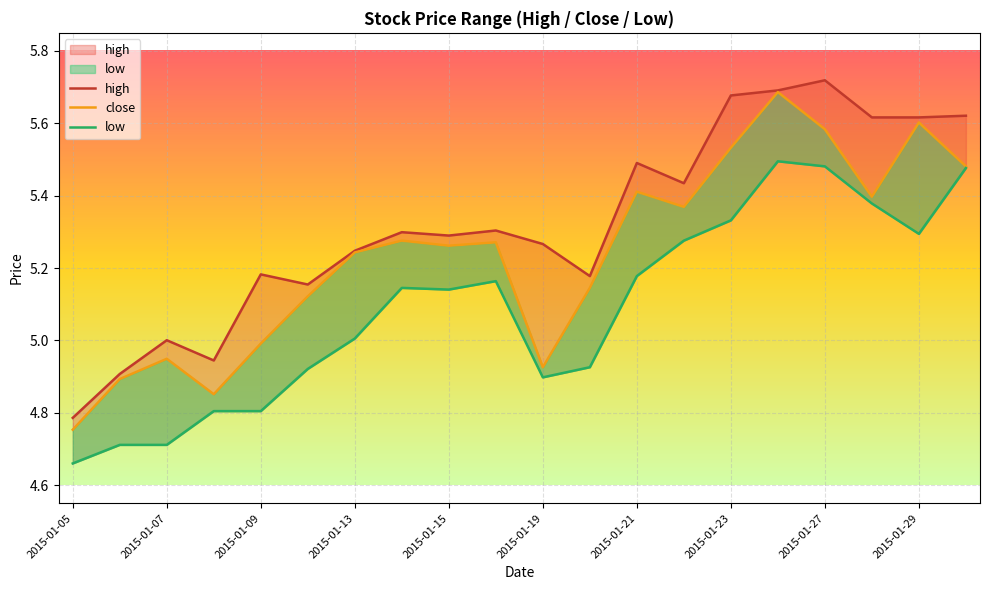

What are all the series names shown in the legend?

high, close, low